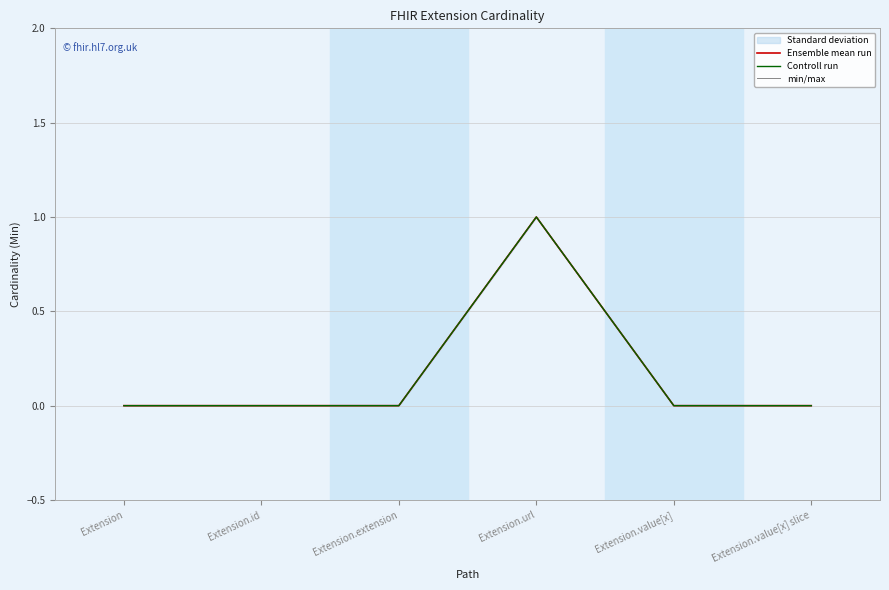

Is this an area chart (filled region under the line)?

No